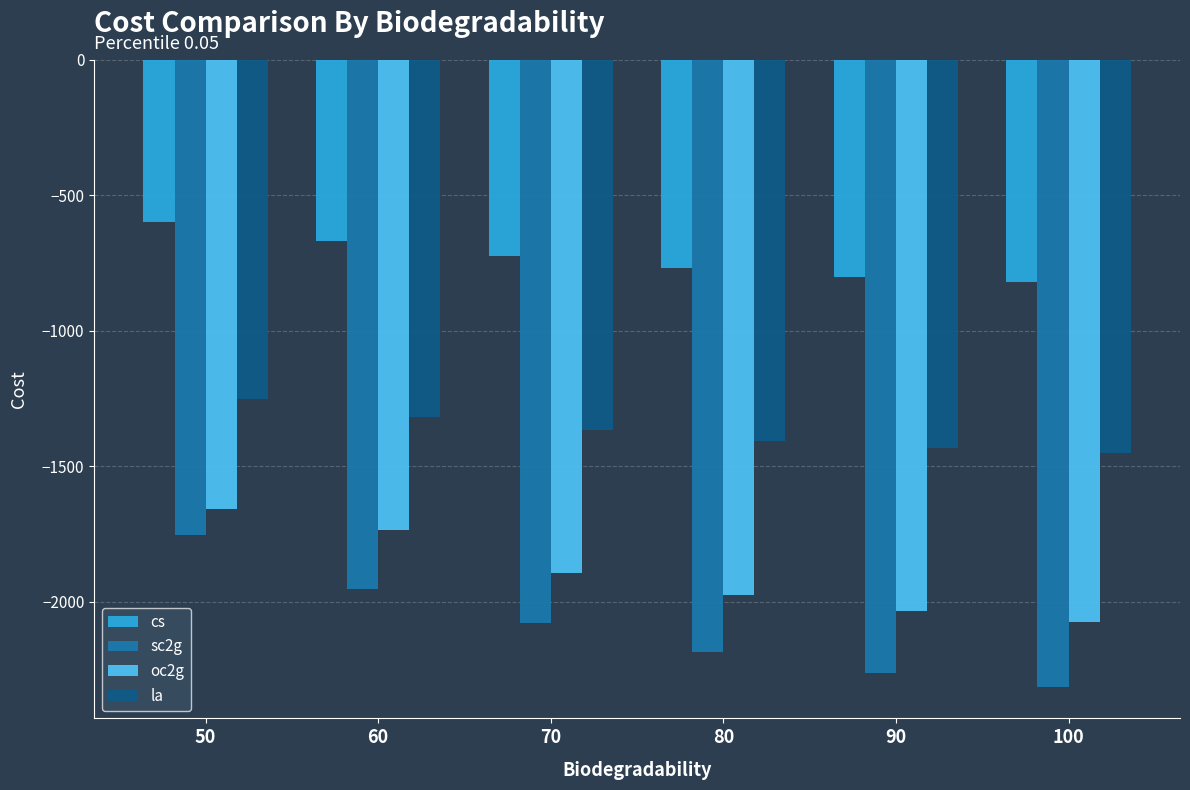

Where does the la series first go above -1366?

50